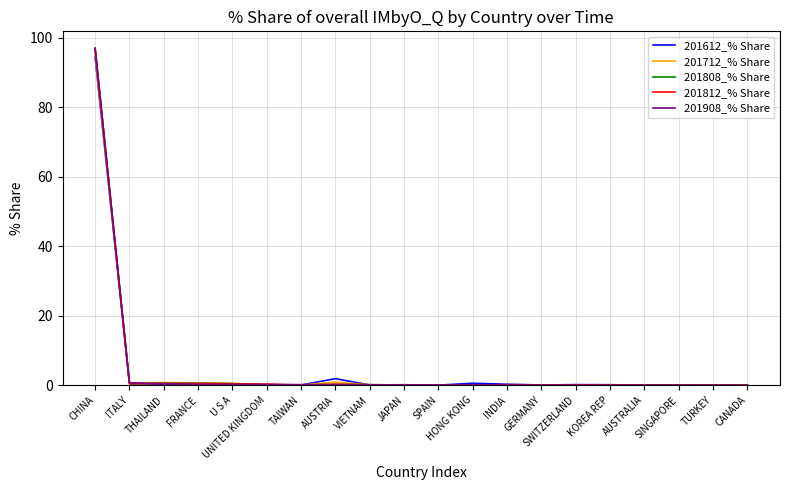

What are all the series names shown in the legend?

201612_% Share, 201712_% Share, 201808_% Share, 201812_% Share, 201908_% Share